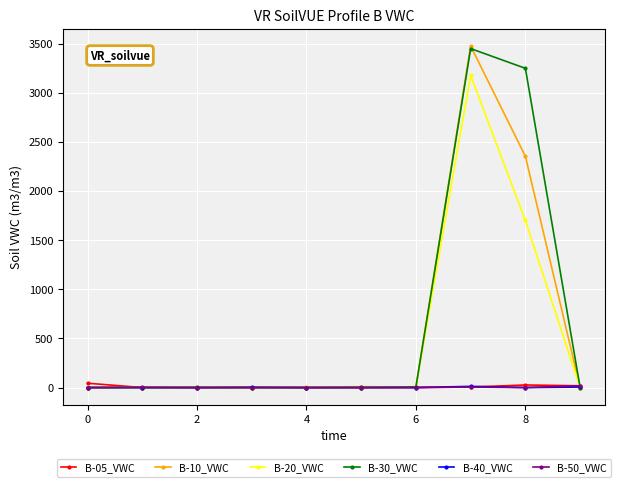

What is the maximum value shown in the chart?

3477